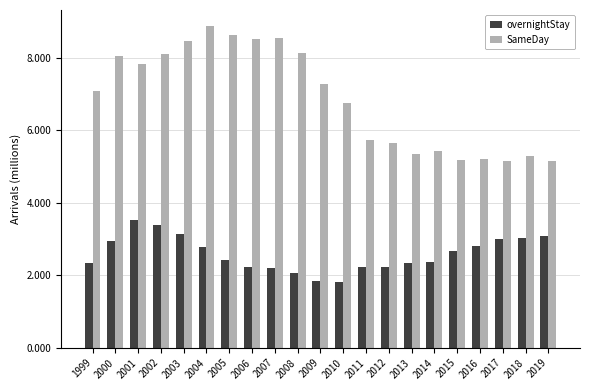

Between 2017 and 2009, which is larger?

2017